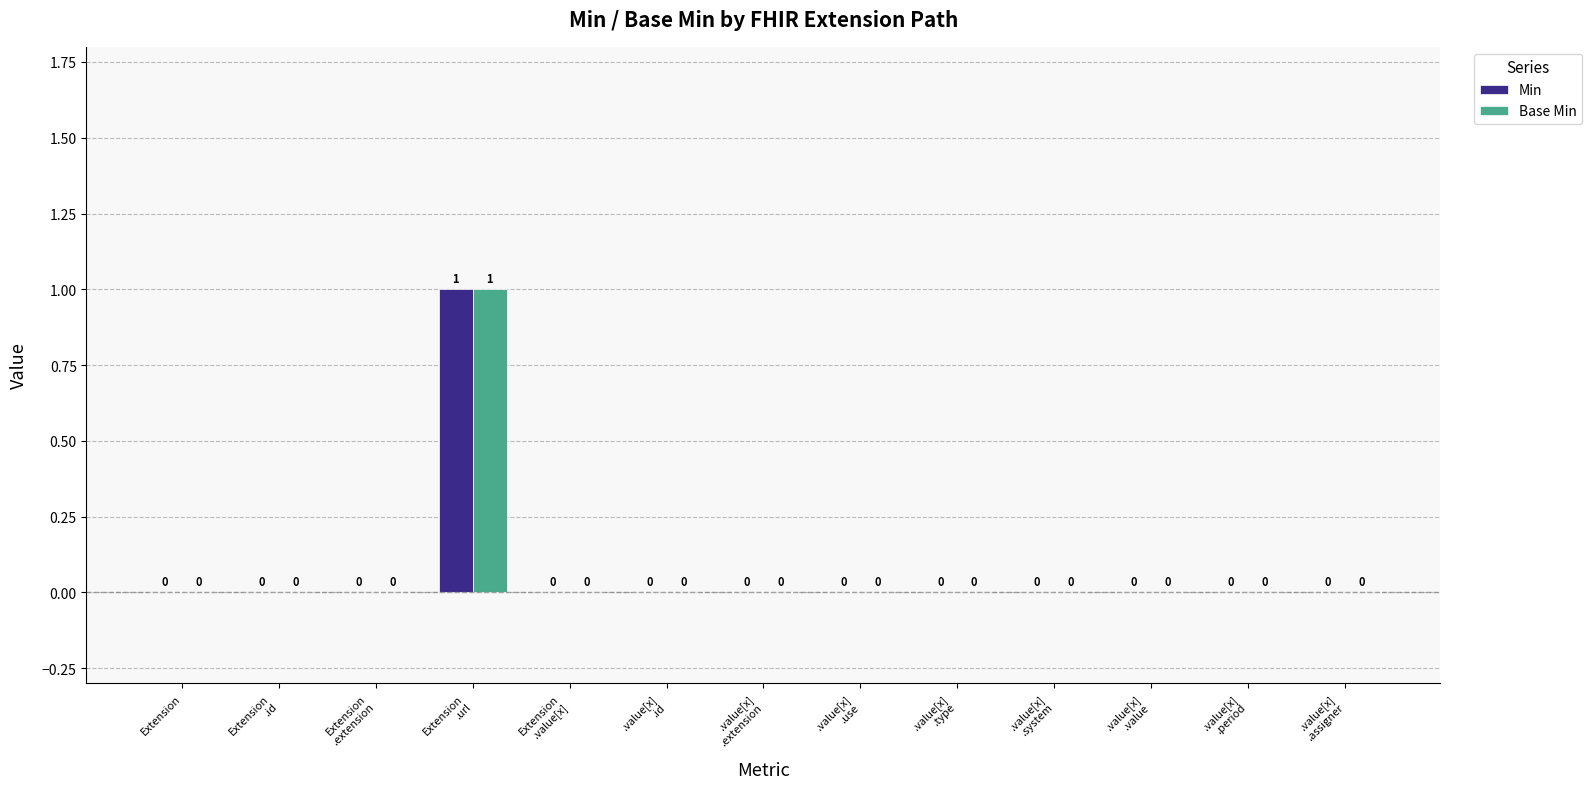

How many Min values are between 0 and 1?

13